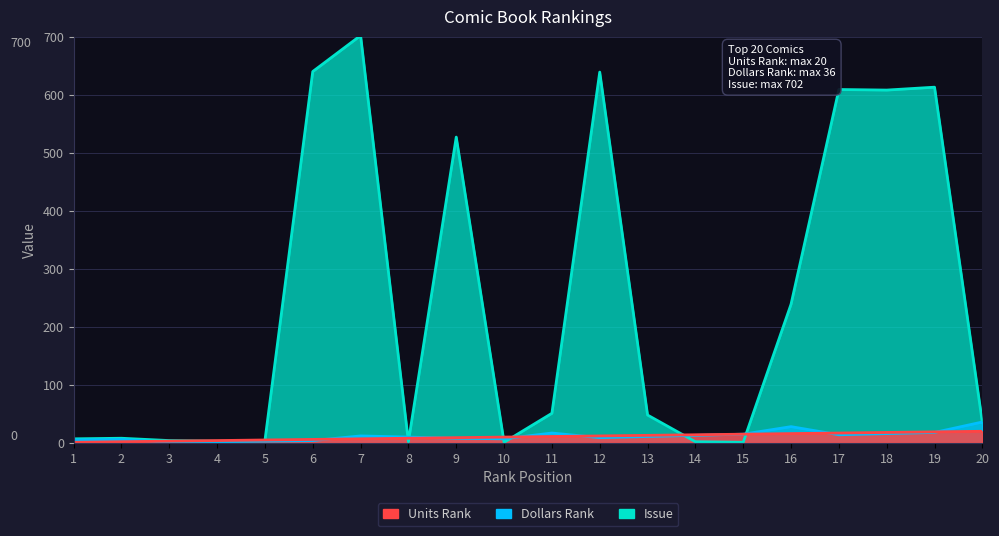

At which label does Units Rank first exceed 11?

12